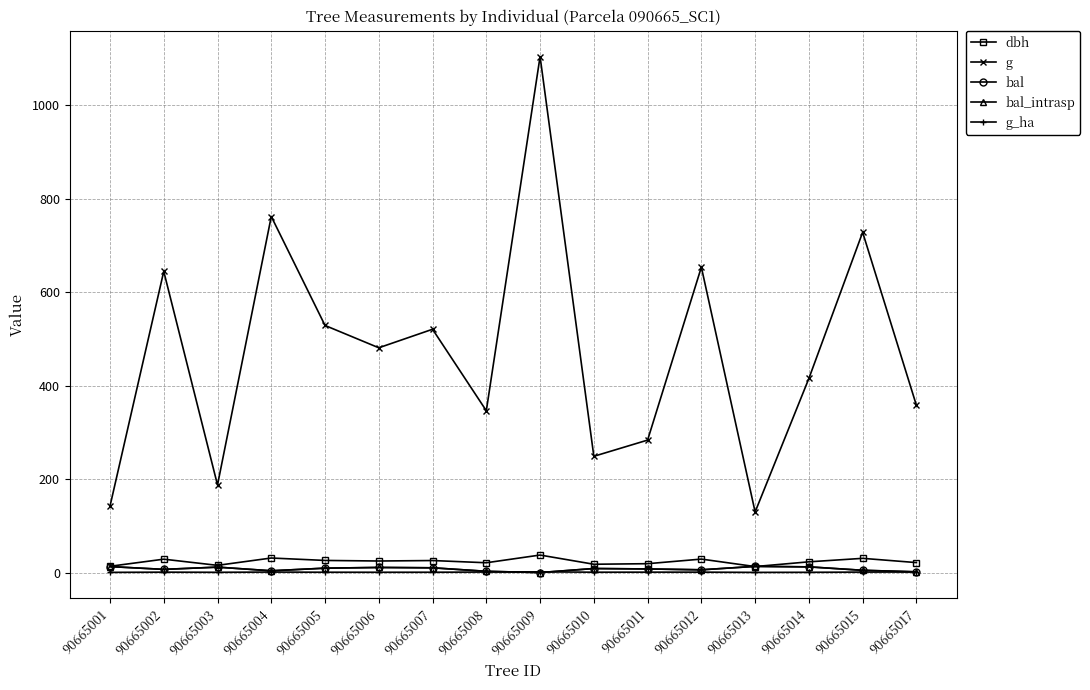

What is the total value across all series at 90665004?

801.9